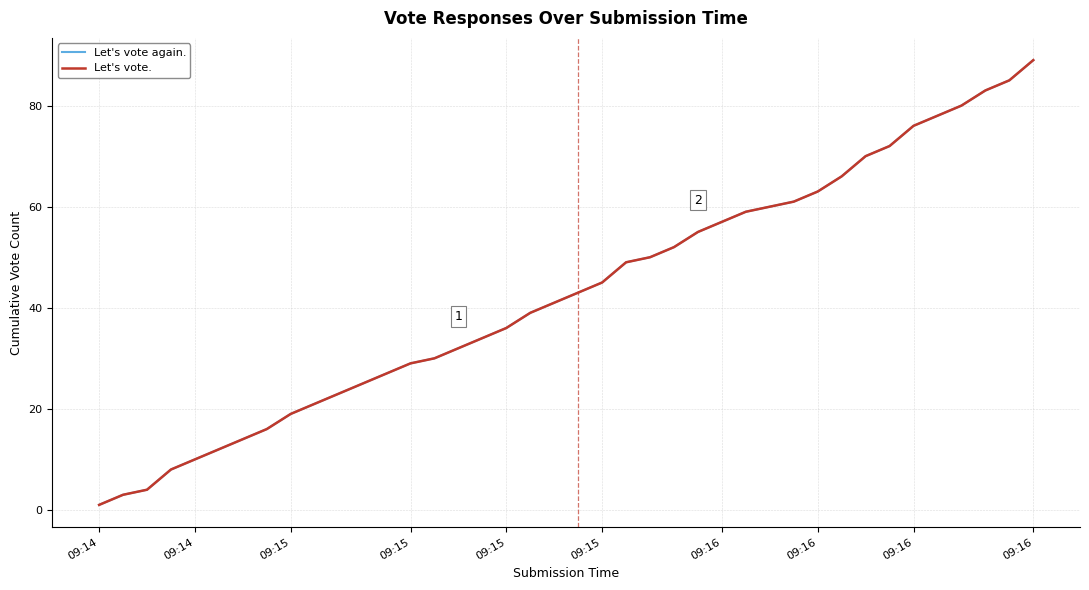

What is the value of the Let's vote again. point at the 3rd from the left?

4